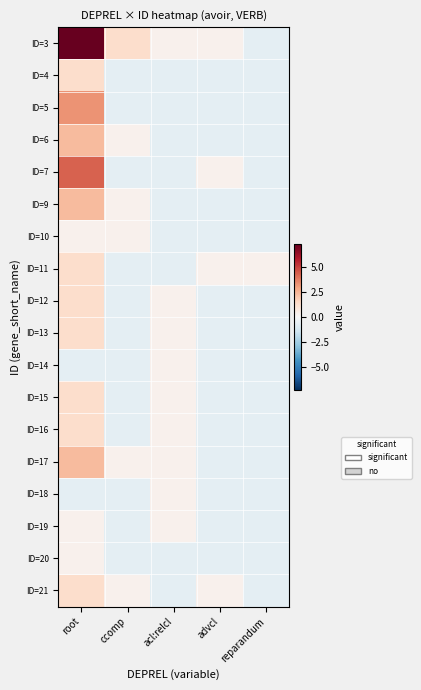

Which series has the widest spread of values?

ID=3